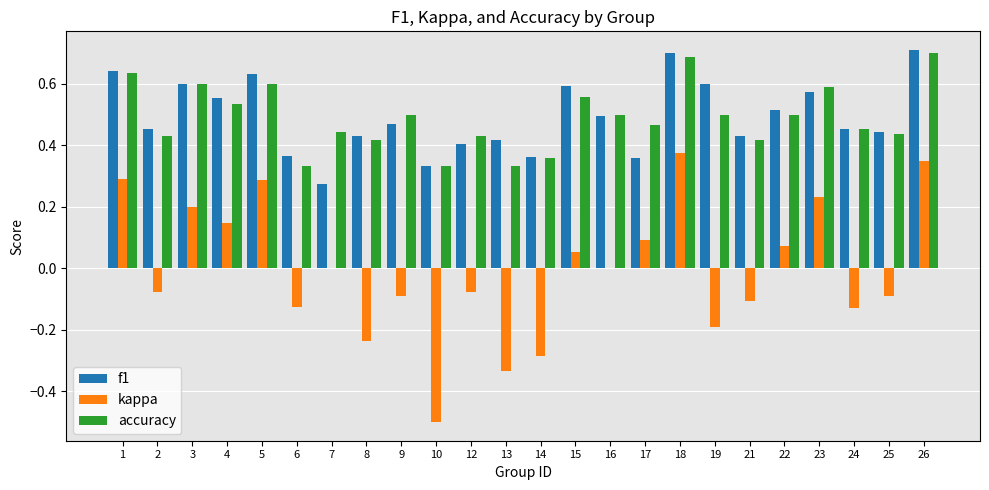

What is the highest value of the f1 series?

0.7